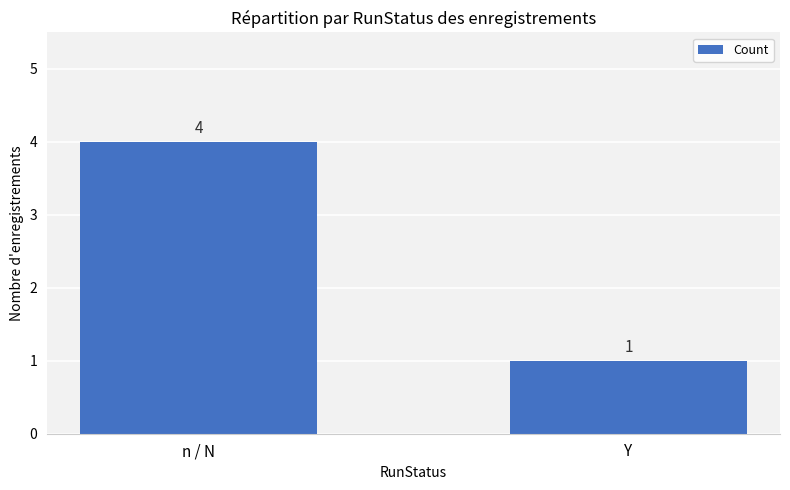

What is the label of the 2nd bar from the left?

Y